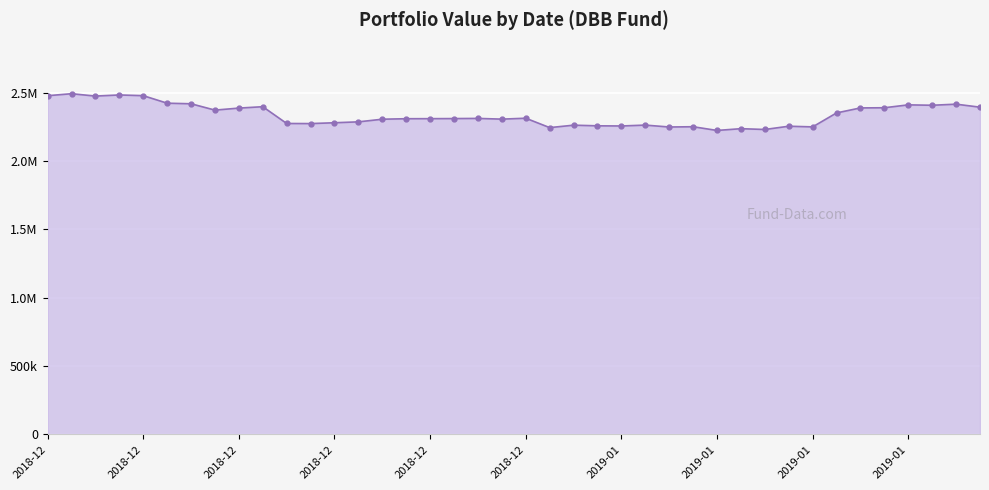

What is the difference between the second highest and second lowest values?

252582.5